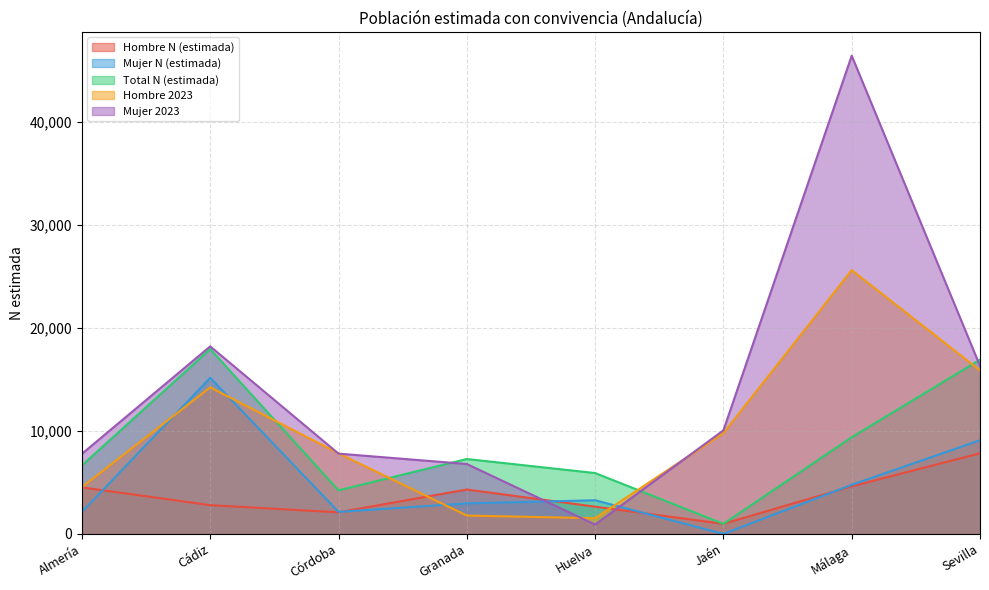

Reading left to right, list all the values displayed in this chart.

Hombre N (estimada): 4511	2788	2091	4304	2641	975	4612	7818
Mujer N (estimada): 2131	15143	2134	2960	3263	0	4760	9086
Total N (estimada): 6642	17931	4225	7264	5904	975	9372	16904
Hombre 2023: 4537	14220	7814	1778	1524	9772	25587	15864
Mujer 2023: 7769	18192	7787	6781	903	10043	46388	16298